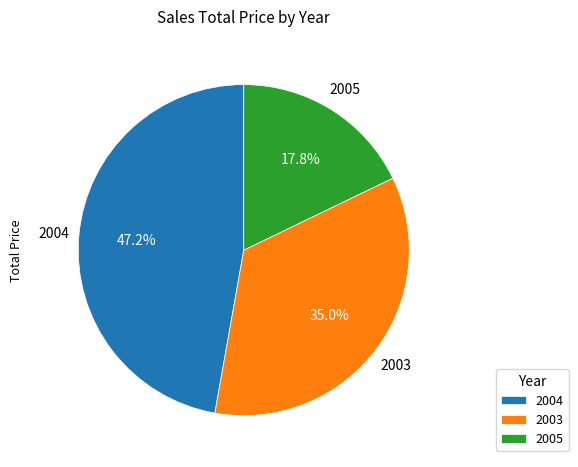

What is the ratio of the value at 2003 to the value at 2005?

2.0